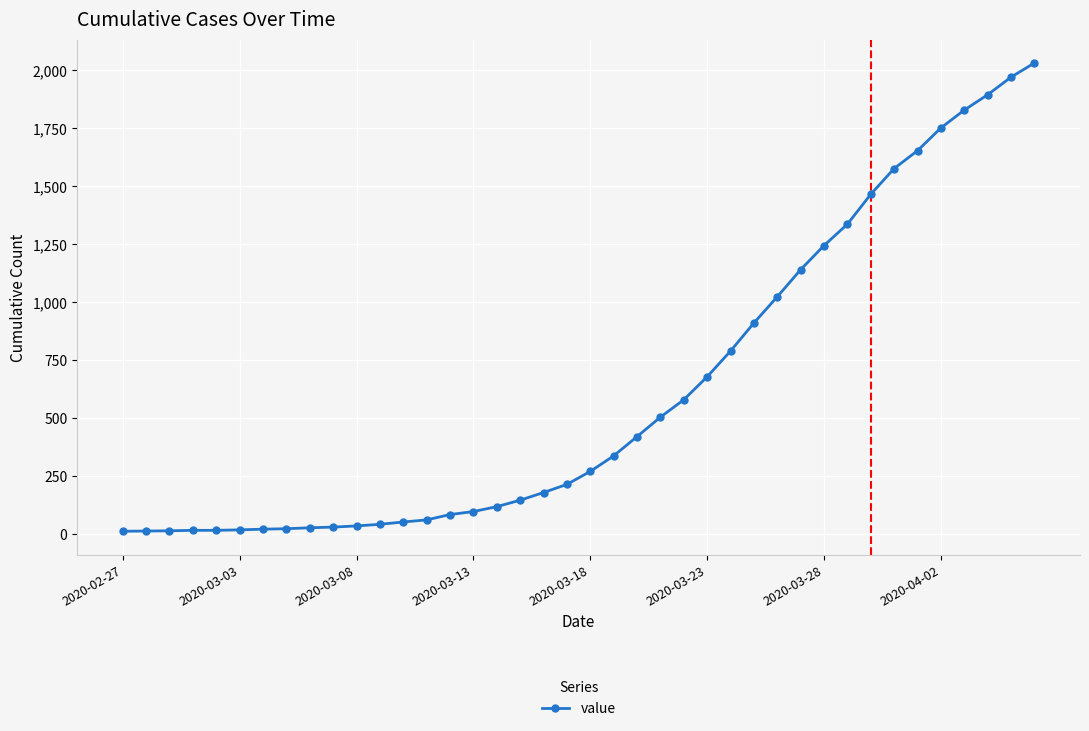

How many lines are shown in the chart?

1